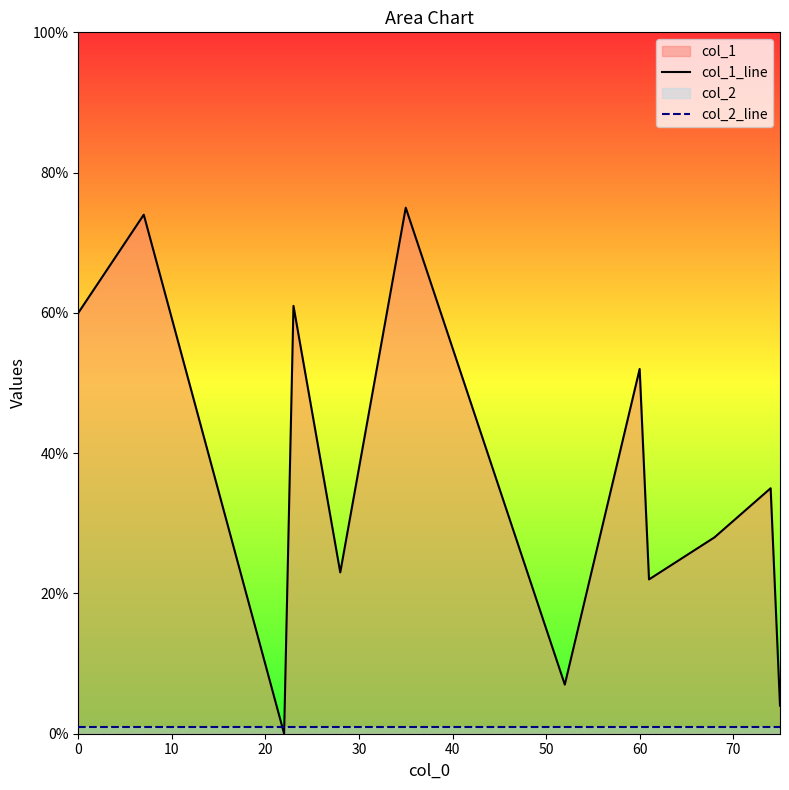

After their last crossing, which series has the higher values: col_1_line or col_2_line?

col_1_line